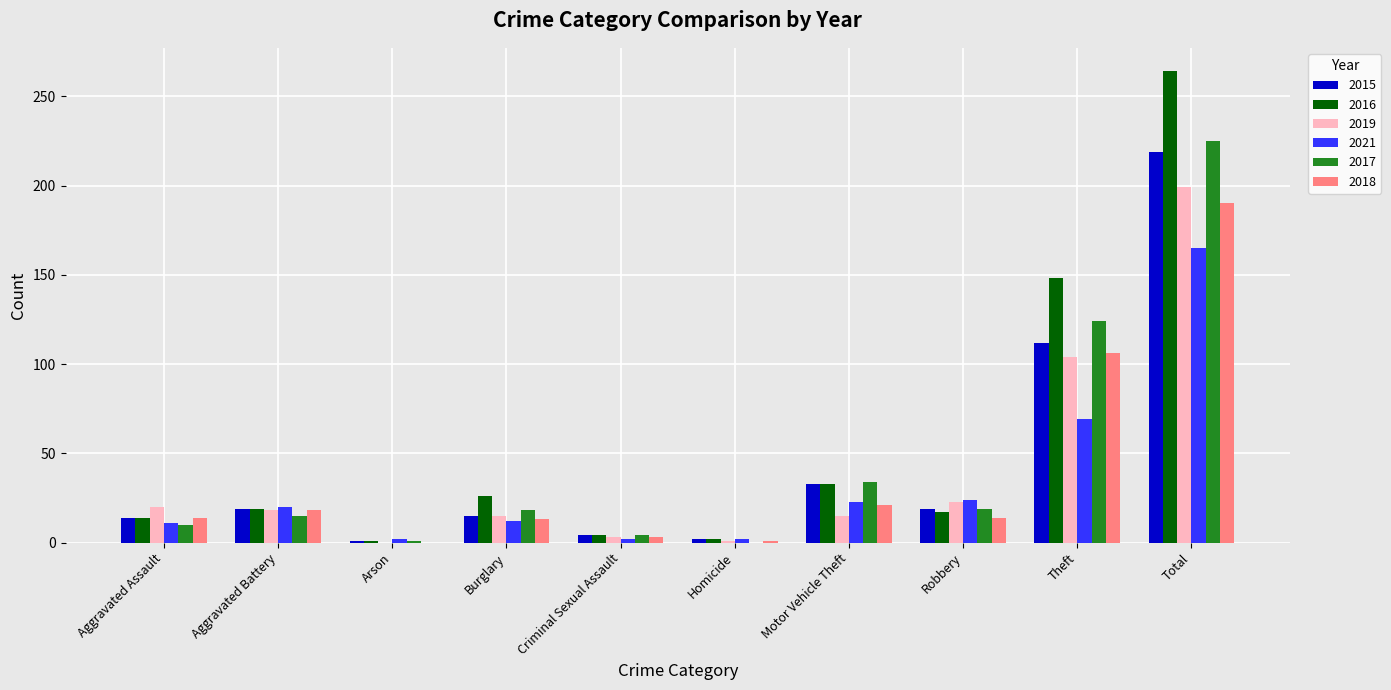

The 2018 series shows 21 at Motor Vehicle Theft. True or false?

True